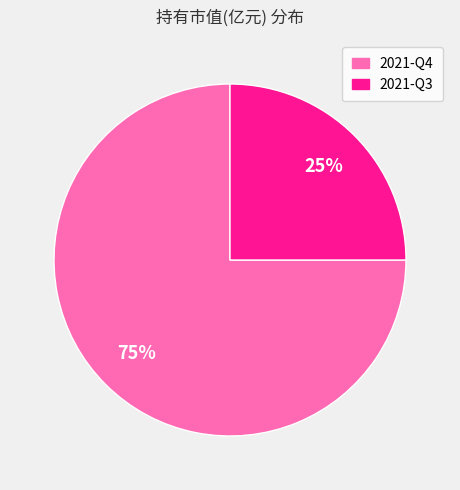

To the nearest percent, what portion does 2021-Q4 represent?

75%